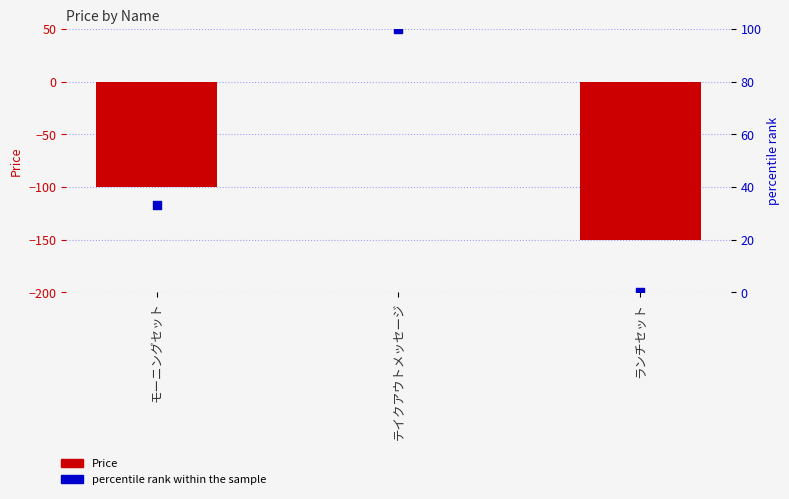

At how many categories does at least one series exceed -50?

3